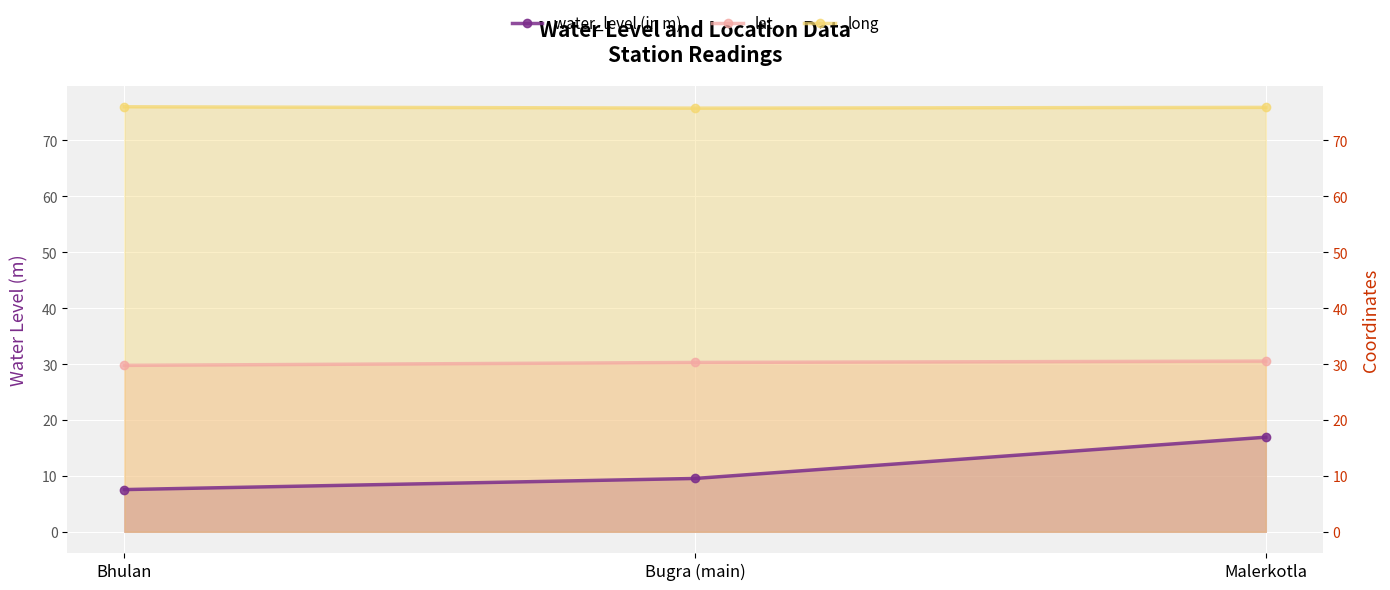

What is the greatest value displayed?

76.0